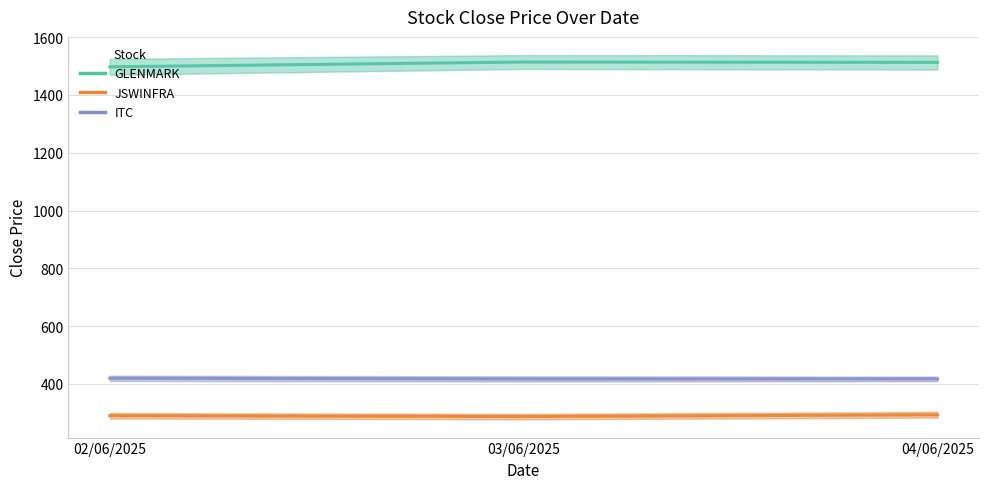

How many ITC values are between 416 and 419?

2